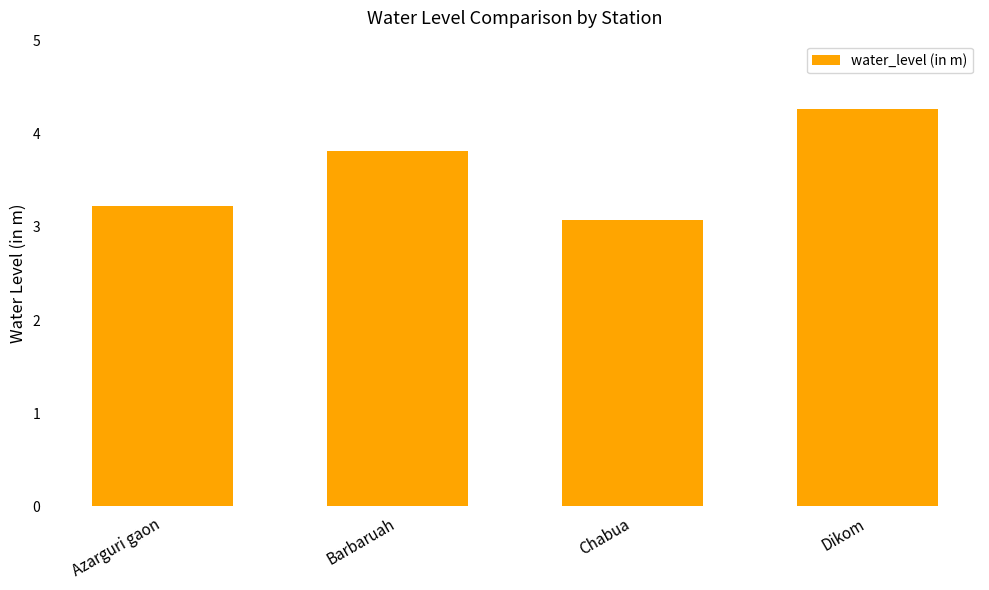

Reading right to left, transcribe all the data shown in this chart.

Dikom=4.3	Chabua=3.1	Barbaruah=3.8	Azarguri gaon=3.2